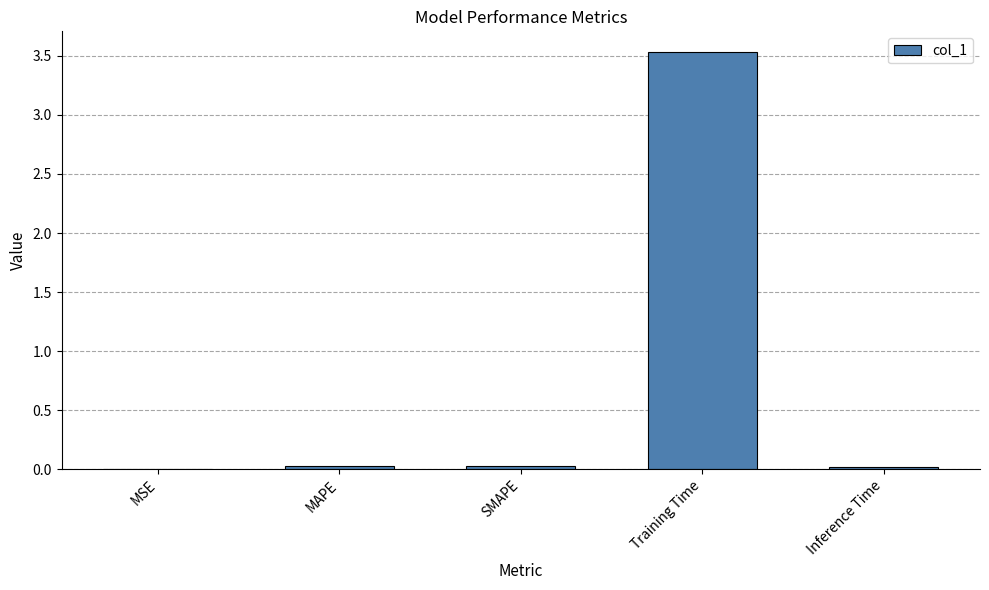

Is it true that the value at Inference Time is 0.0?

True